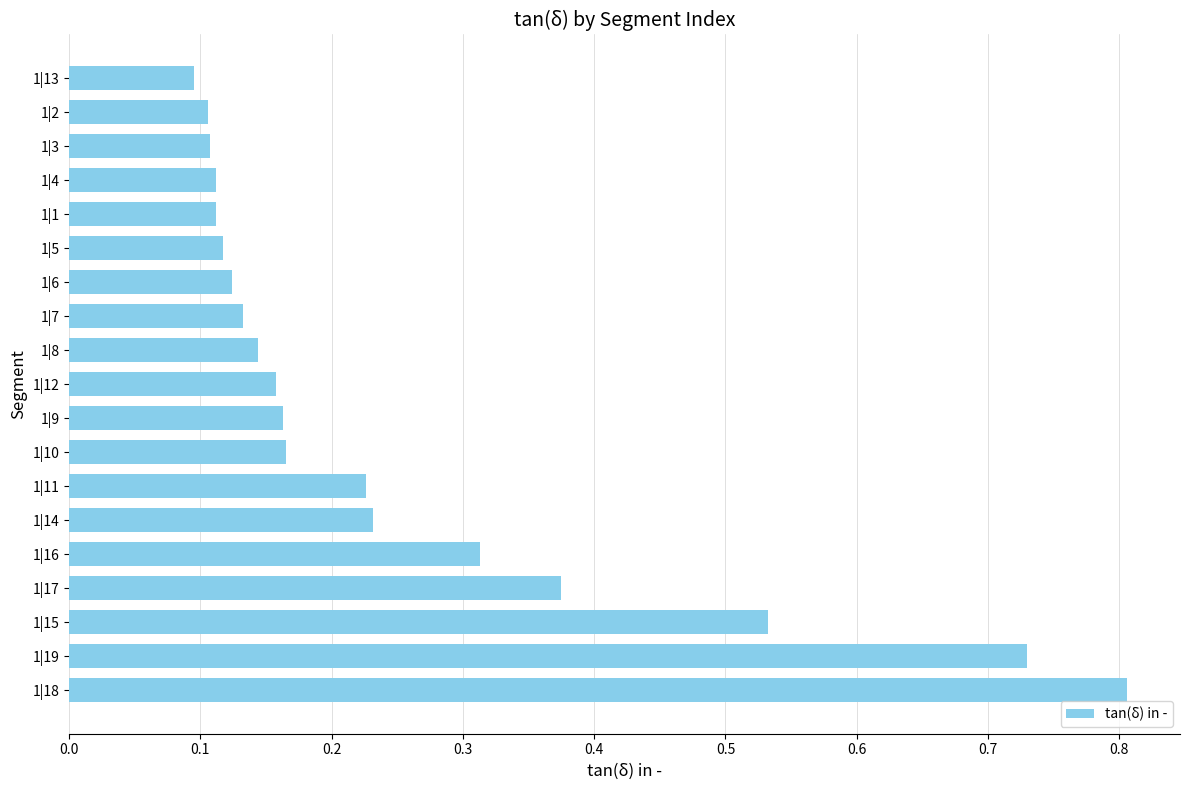

The chart shows a value of 0.1 at 1|11. True or false?

False